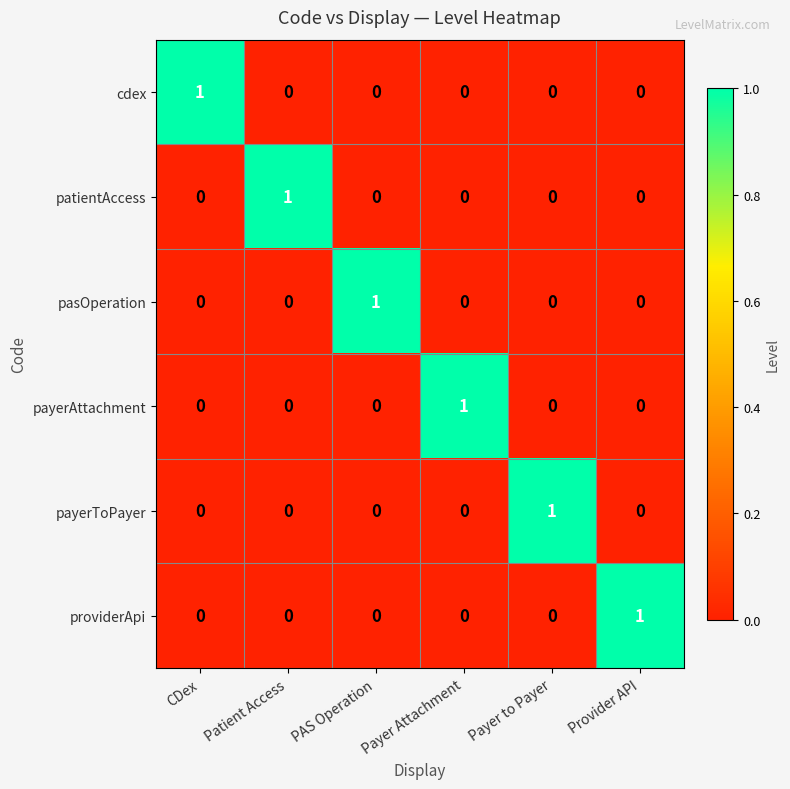

The value of cdex at Provider API is 0. True or false?

True